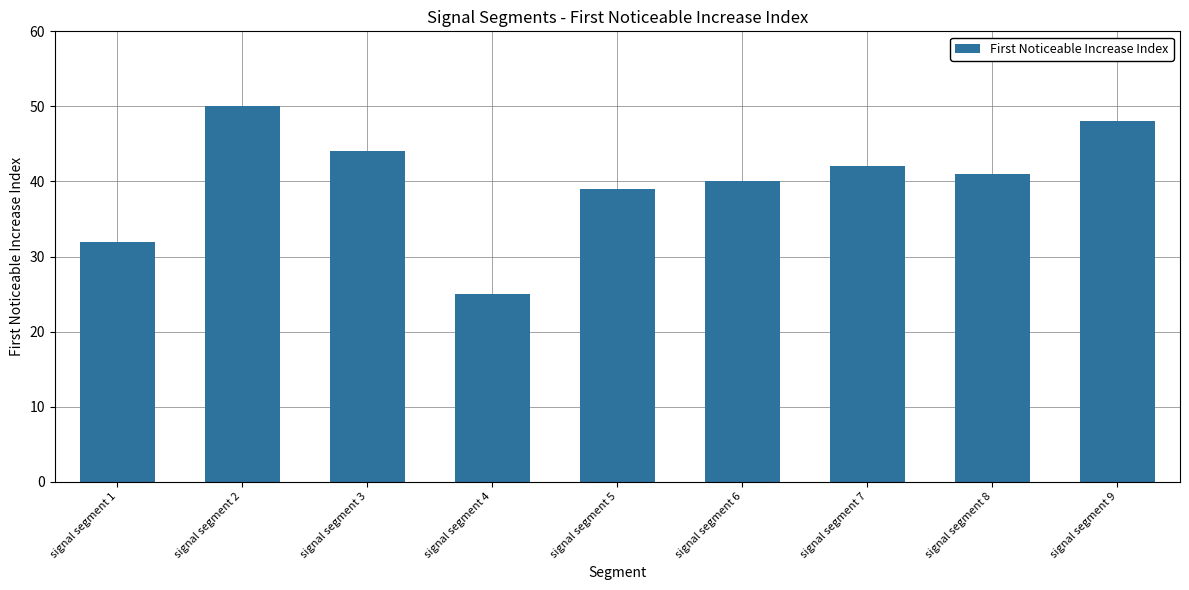

Which label corresponds to the largest value in the chart?

signal segment 2